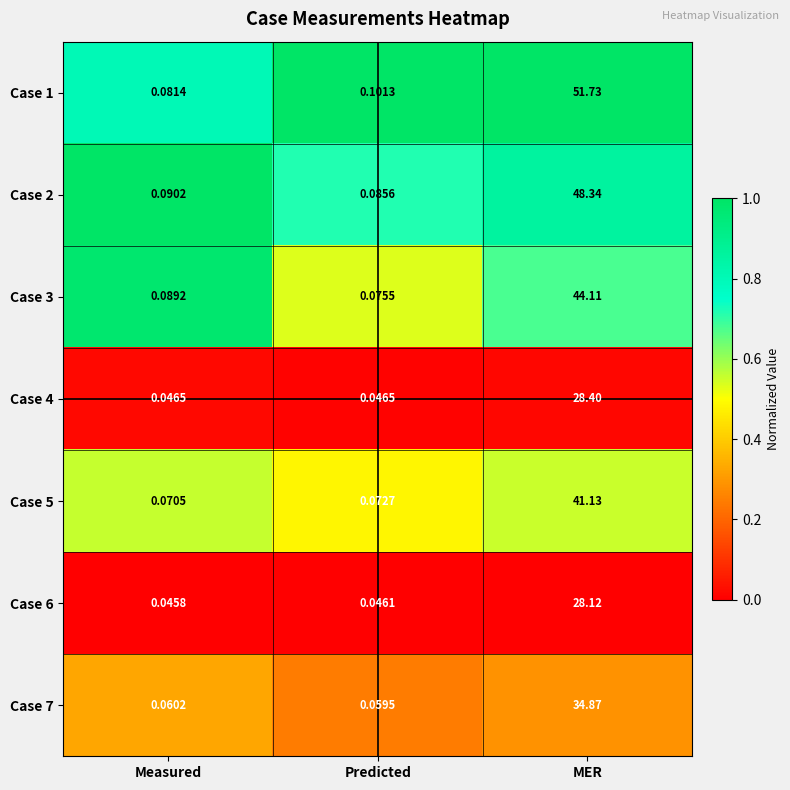

Count the number of categories in the chart.

3